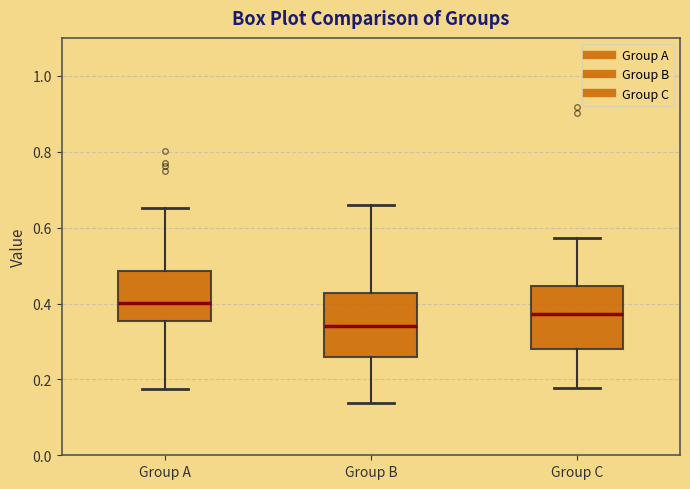

Which box has the lowest median line?

Group B